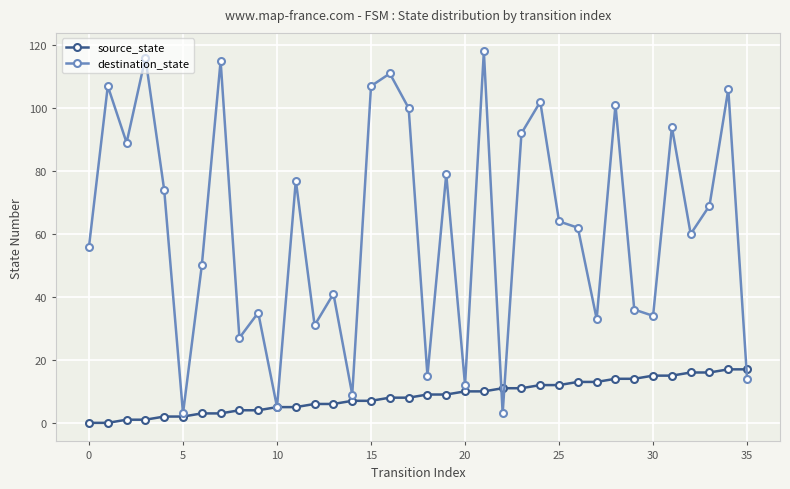

Which series has the largest total across all categories?

destination_state